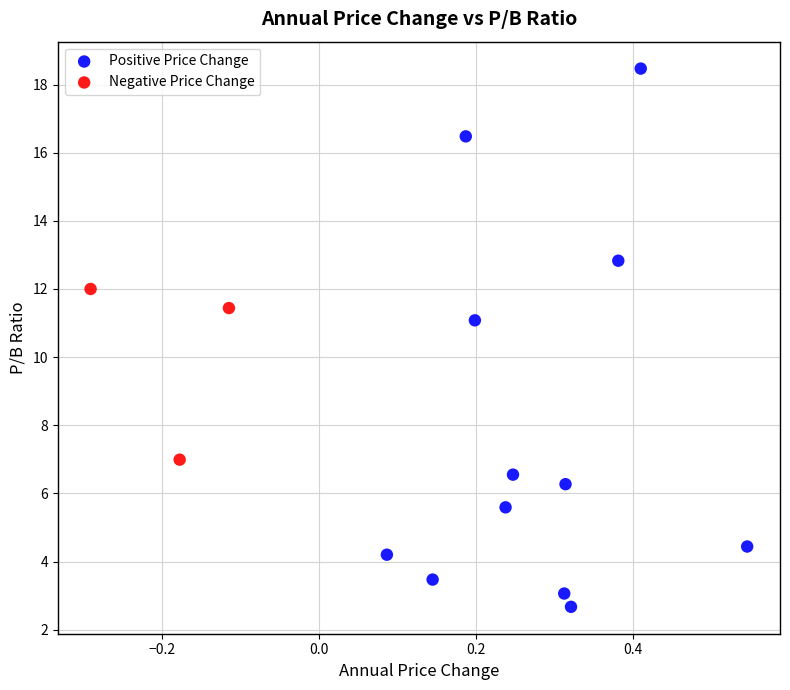

Which series has the widest spread of Y values?

Positive Price Change